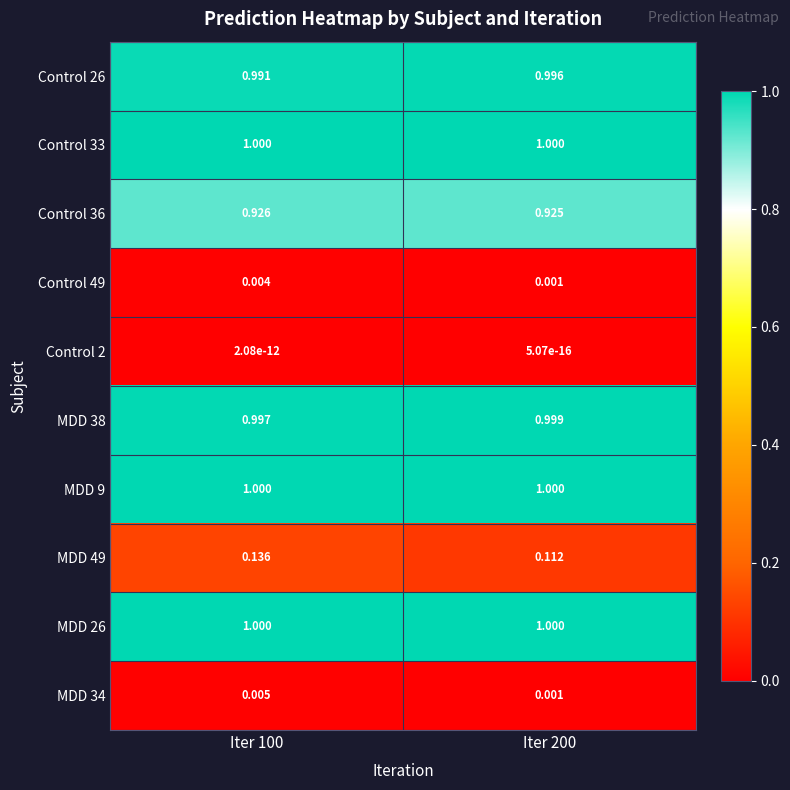

Which series changed the most between Iter 100 and Iter 200?

MDD 49